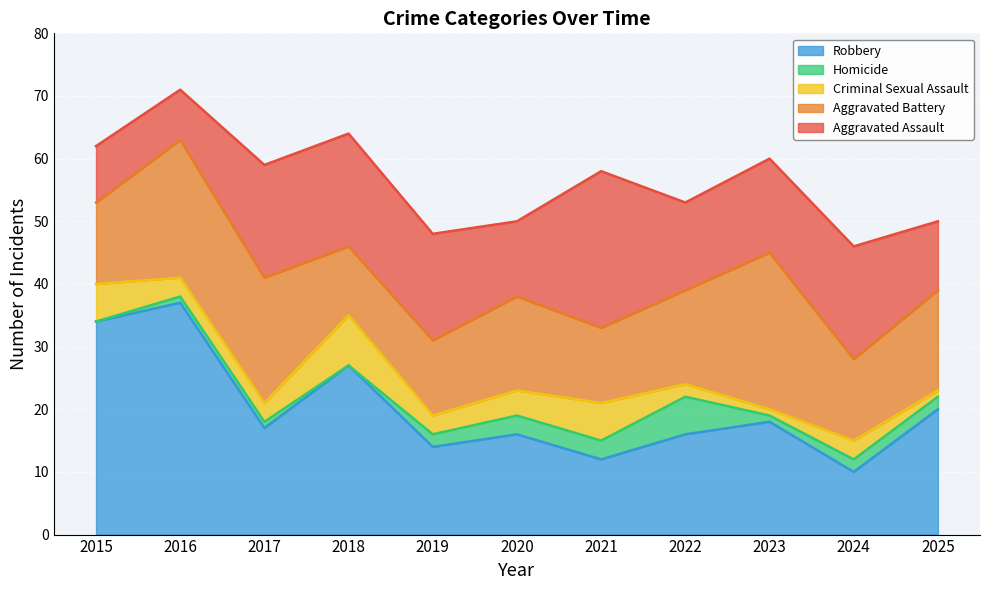

What are all the series names shown in the legend?

Robbery, Homicide, Criminal Sexual Assault, Aggravated Battery, Aggravated Assault